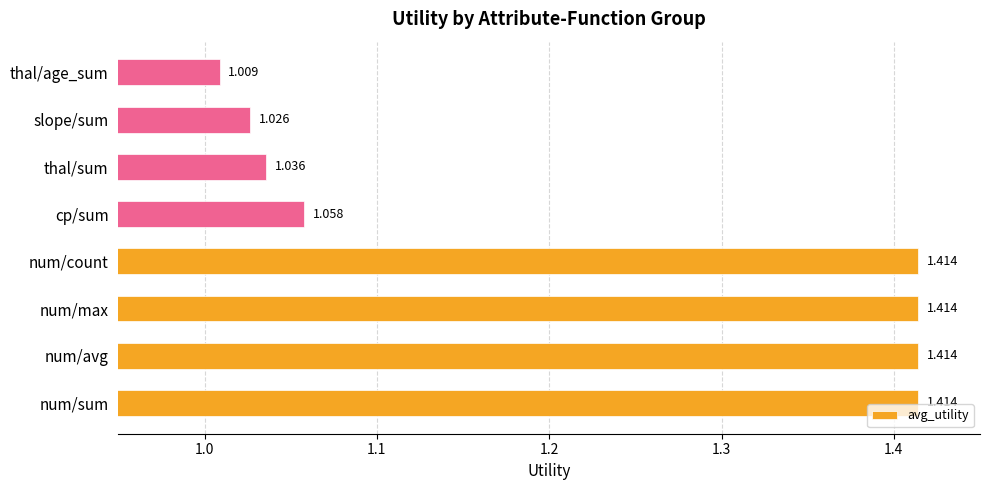

What is the sum of all values?

9.8